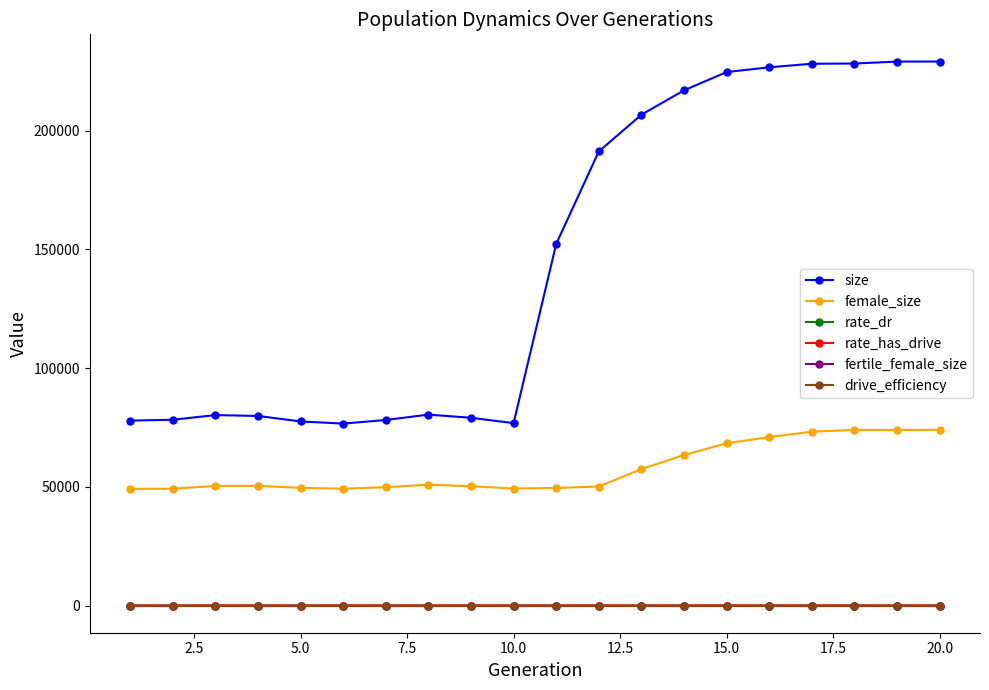

In rate_dr, how many points are higher than both neighbors (excluding endpoints)?

1